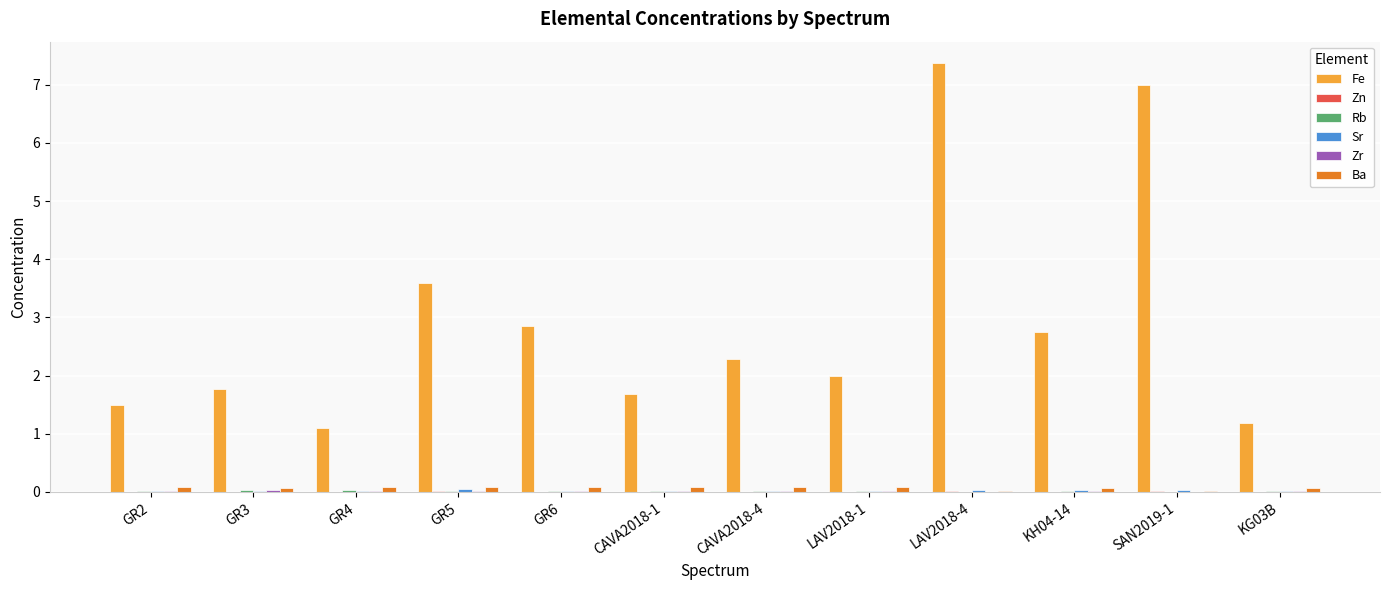

Which series changed the most between GR6 and LAV2018-4?

Fe